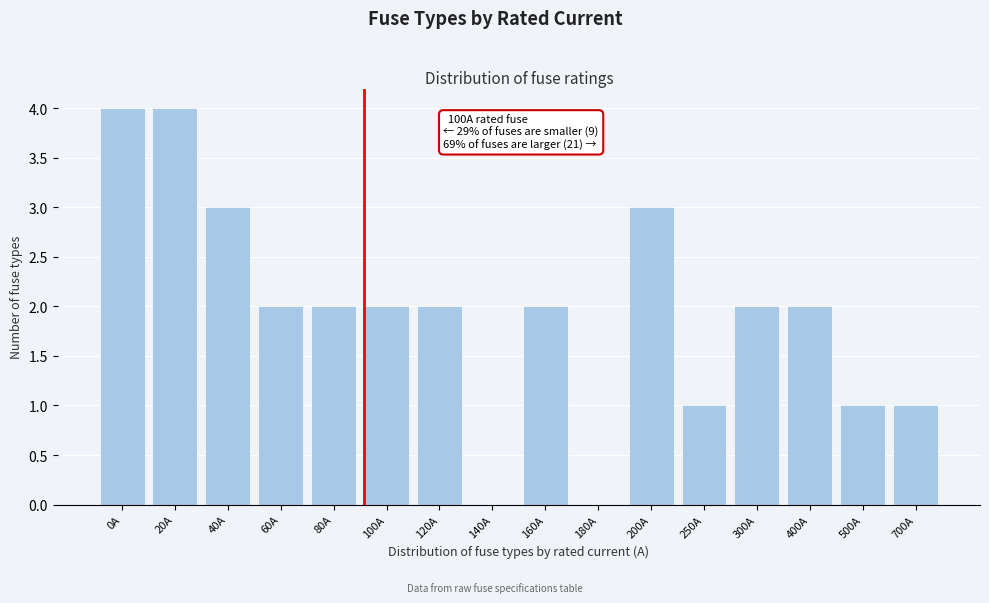

Reading left to right, list all the values displayed in this chart.

0A=4	20A=4	40A=3	60A=2	80A=2	100A=2	120A=2	140A=0	160A=2	180A=0	200A=3	250A=1	300A=2	400A=2	500A=1	700A=1